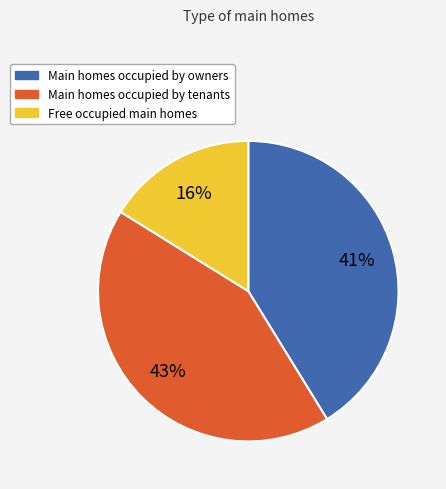

Count the number of slices in the pie.

3